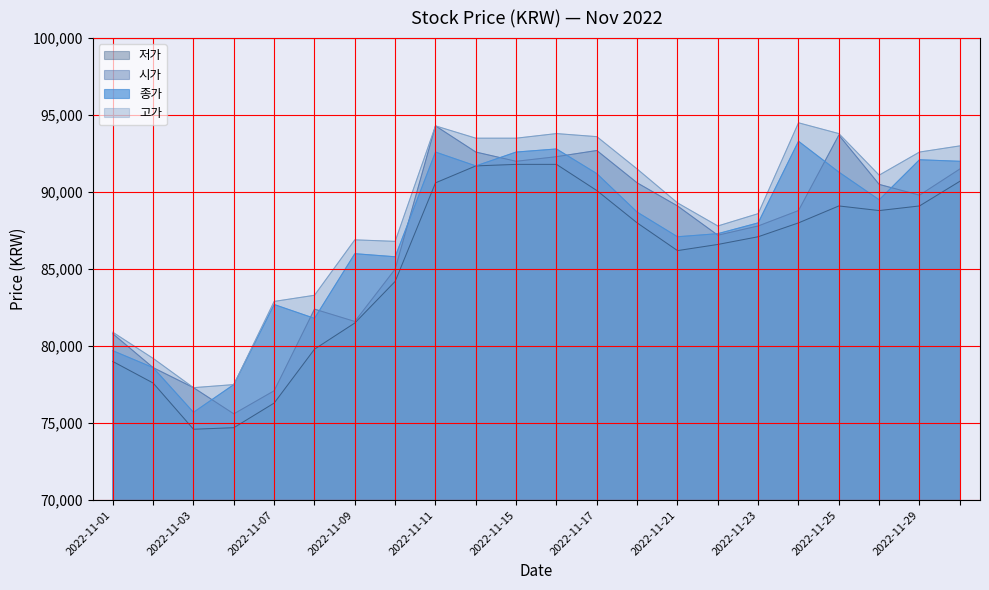

How many interior local peaks does the 고가 series have?

4